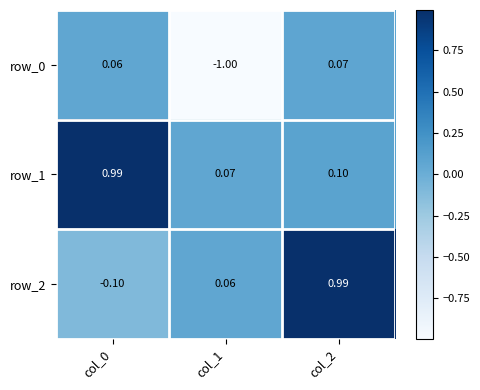

Is the value of row_0 at col_0 greater than the value of row_2 at col_0?

Yes